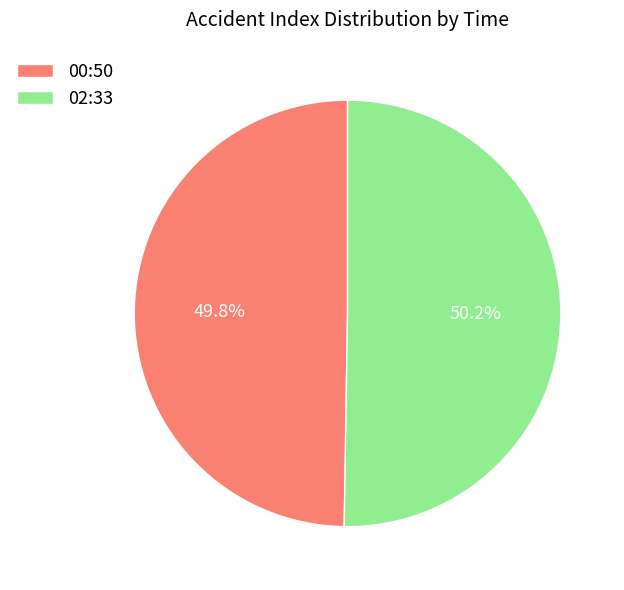

How many slices are in this pie chart?

2